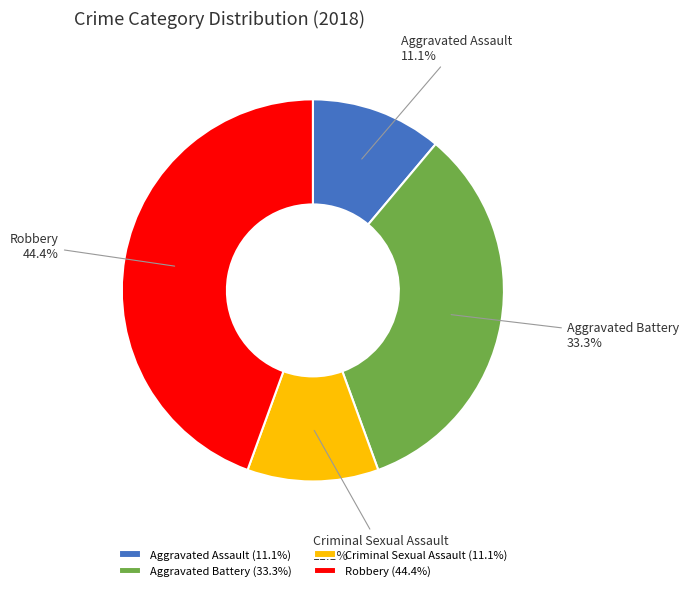

Combined, do Robbery and Aggravated Battery account for over 50%?

Yes